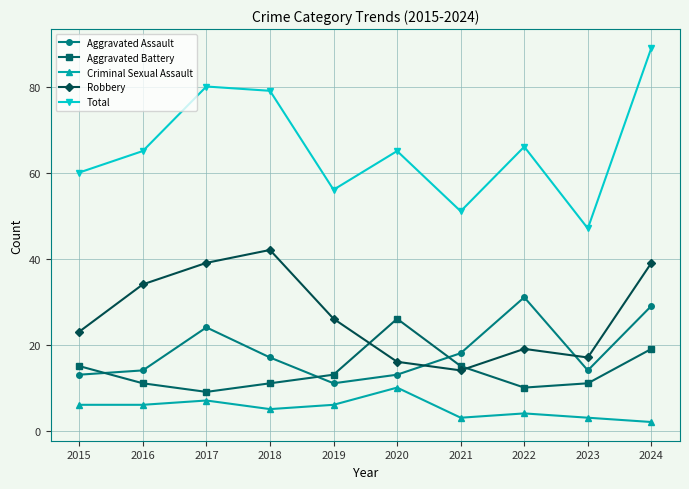

True or false: Robbery and Criminal Sexual Assault intersect in this chart.

False